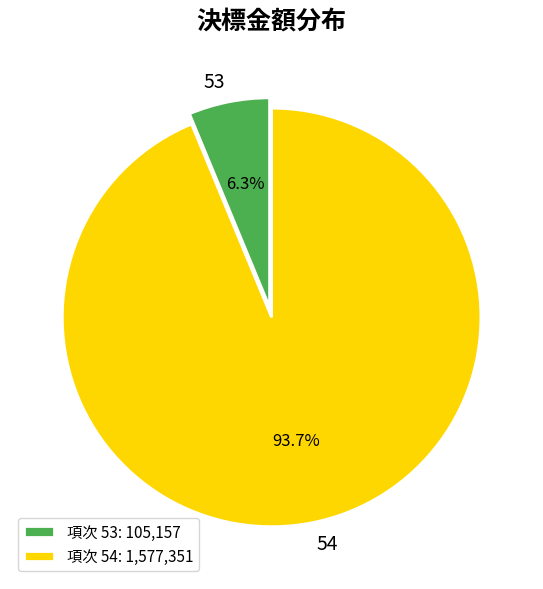

Count the number of slices in the pie.

2